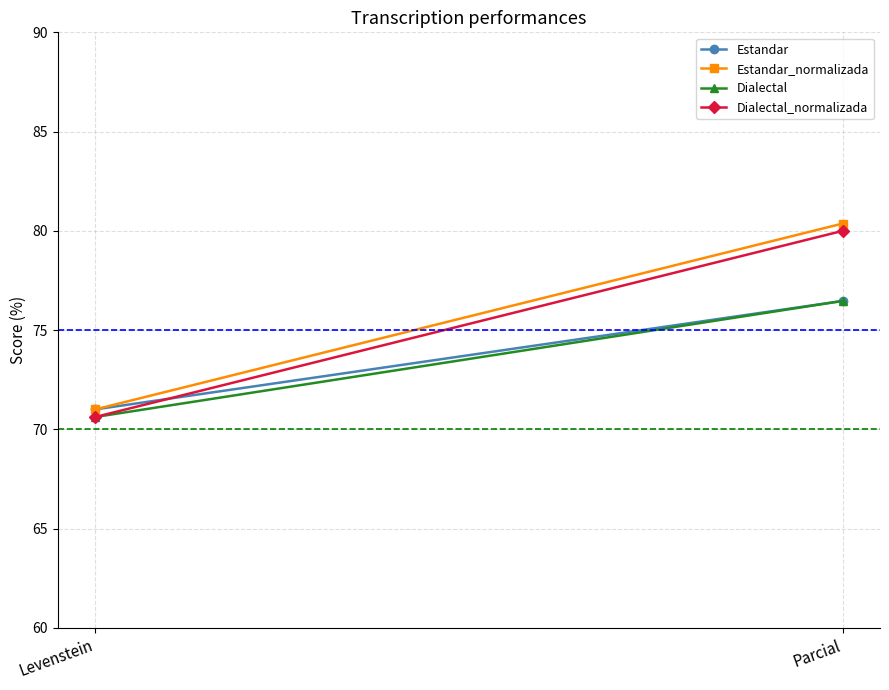

Which series changed the most between Levenstein and Parcial?

Dialectal_normalizada